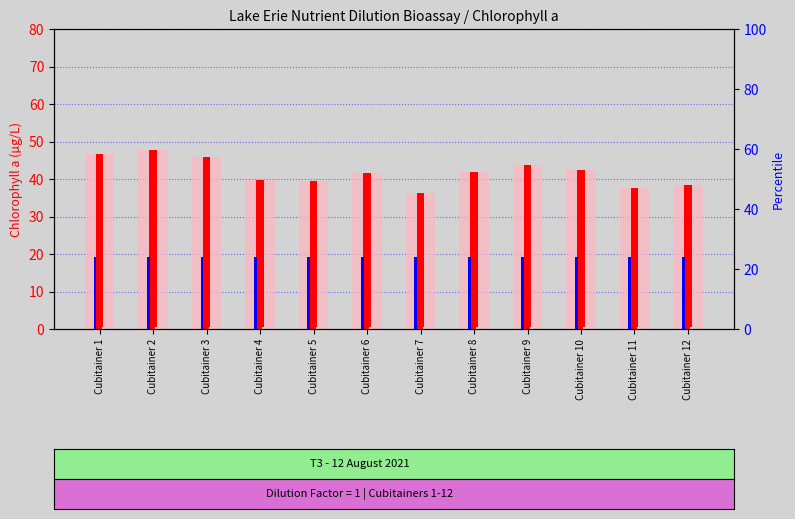

Which series has the widest spread of values?

value, Detection Call = ABSENT